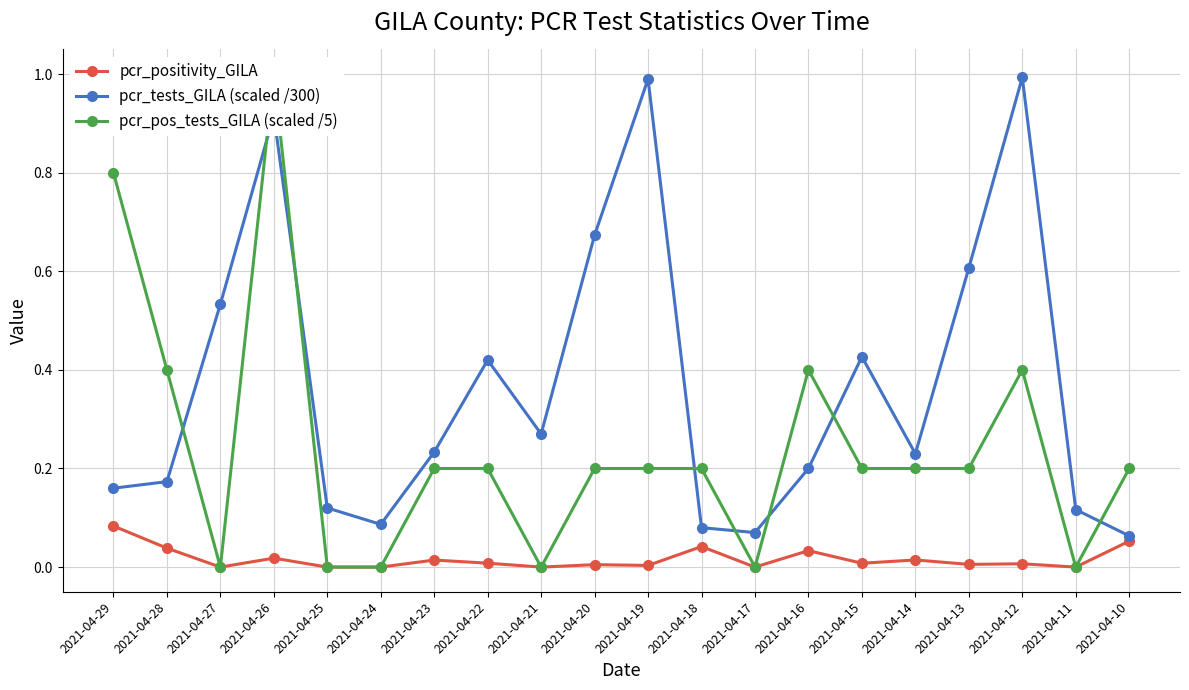

Does the chart have visible grid lines?

Yes